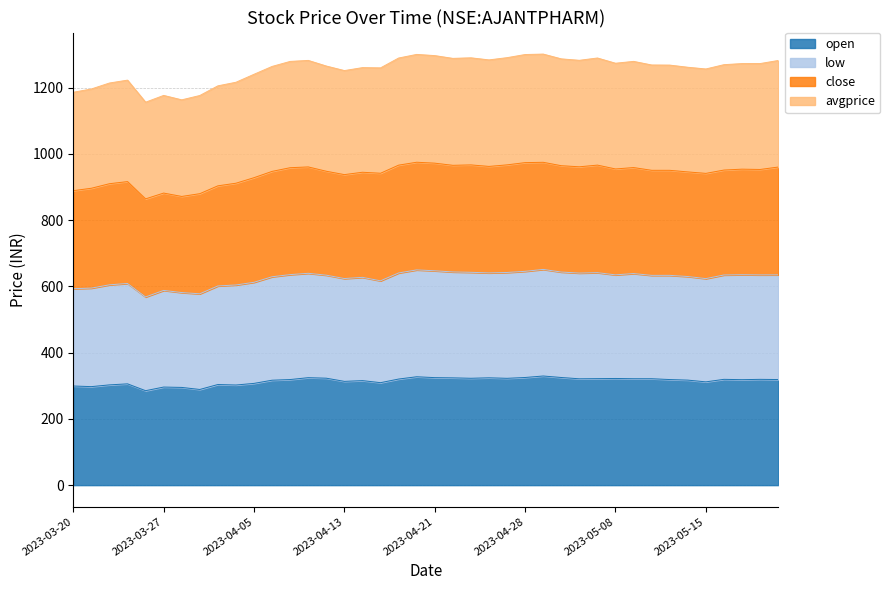

What is the minimum value for open?

285.1